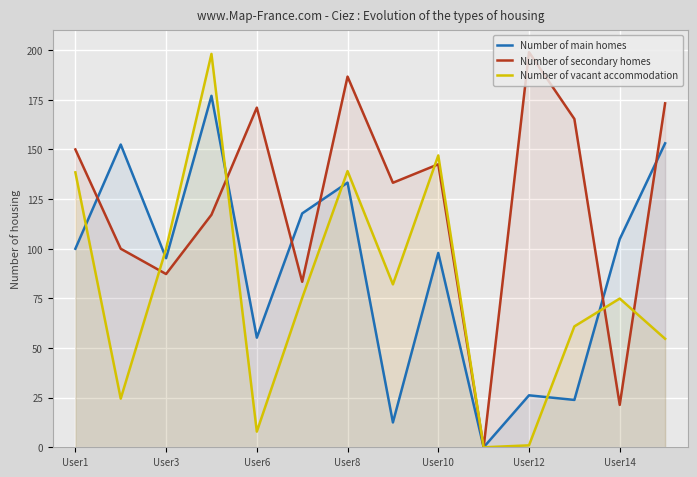

What is the difference between the Number of vacant accommodation values at User14 and User12?

73.9